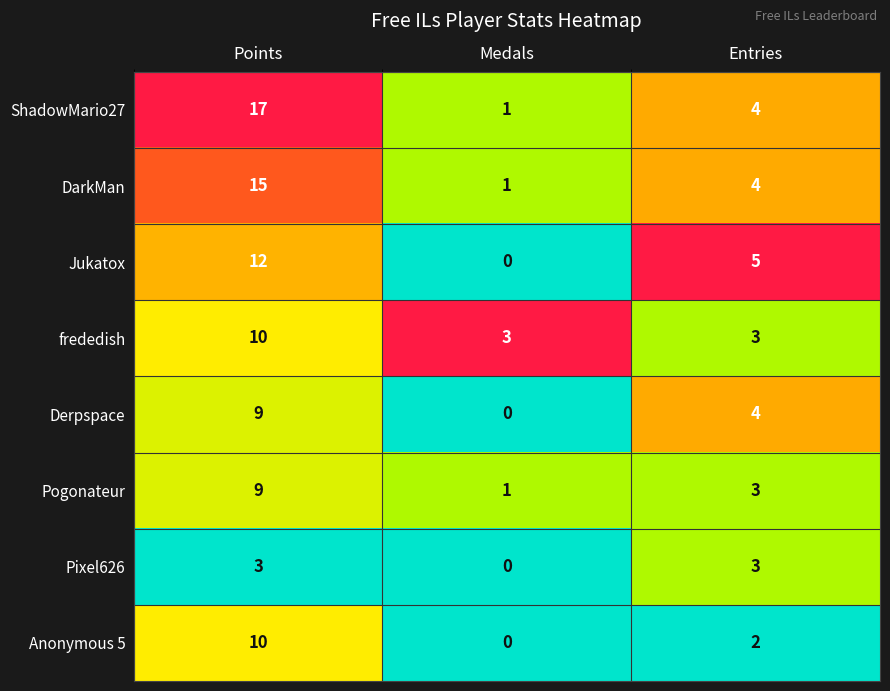

What is the total value across all series at Points?

85